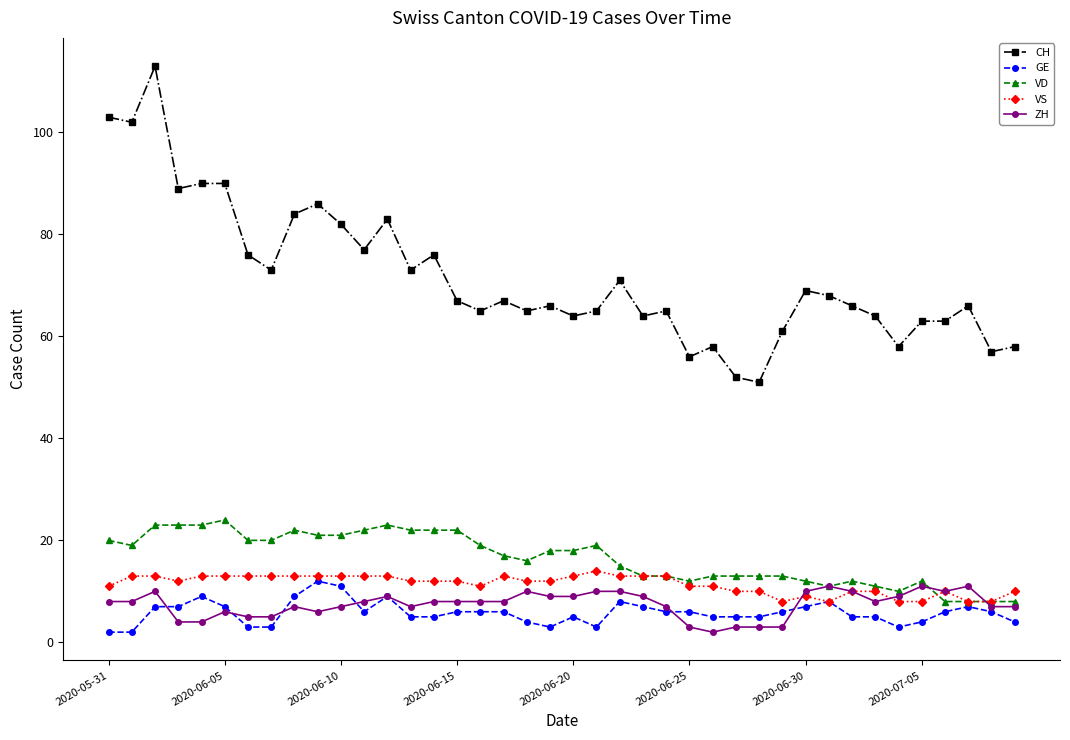

Which series ends up on top after the final intersection of GE and ZH?

ZH